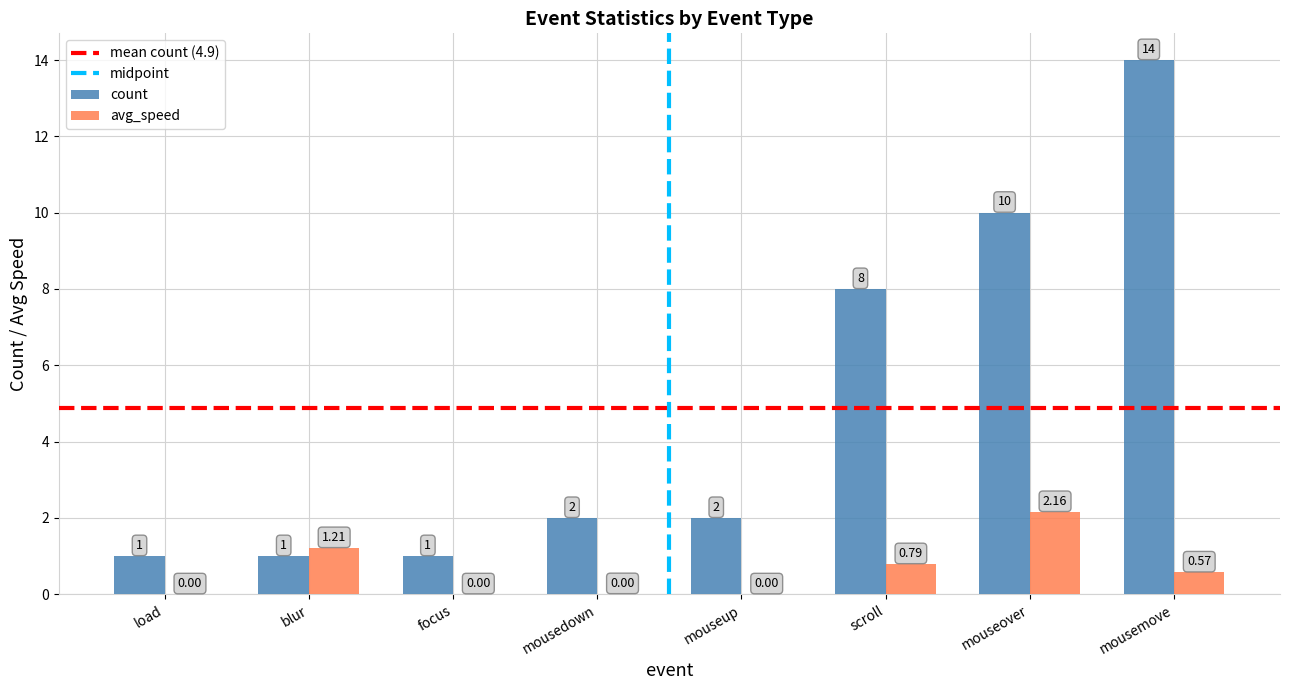

Which label corresponds to the largest value in the chart?

mousemove